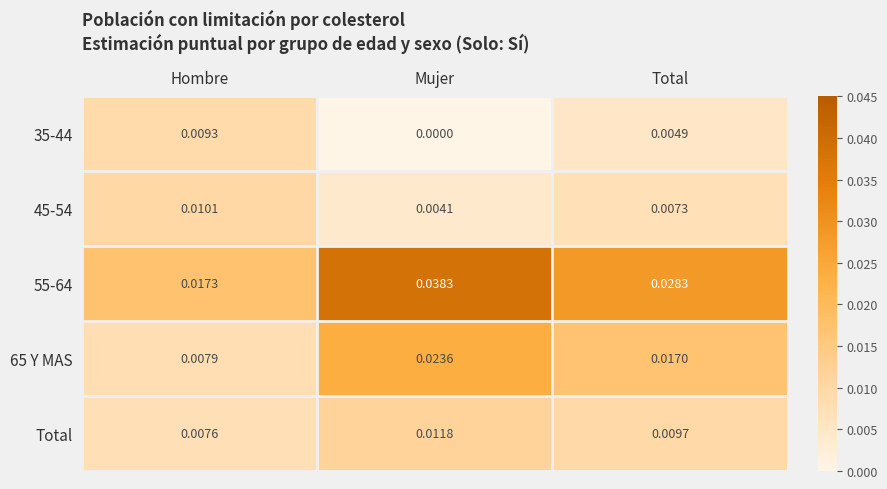

Is the value of 35-44 at Total greater than the value of 65 Y MAS at Mujer?

No